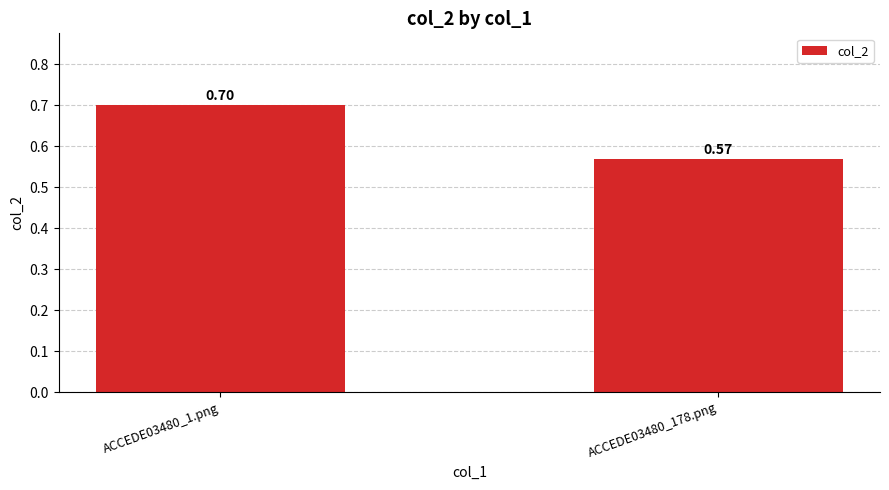

Count the values in the range 0 to 1.

2